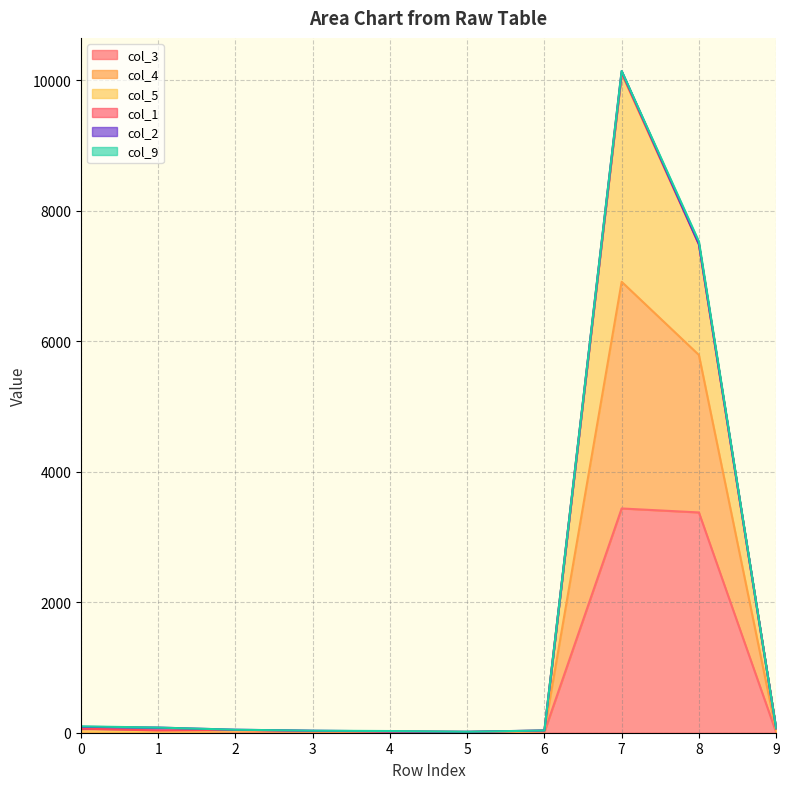

How many data points in col_4 are less than 67?

5